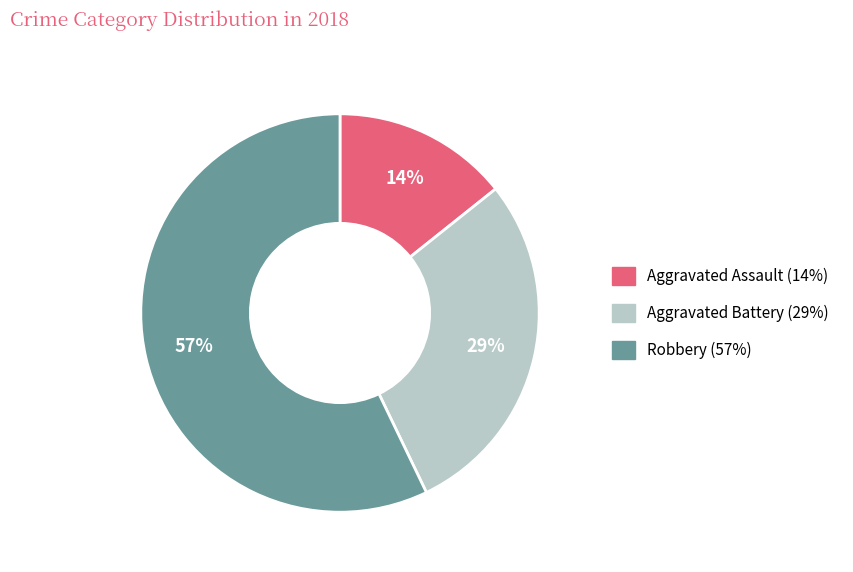

Is the sum of Robbery and Aggravated Assault greater than half?

Yes